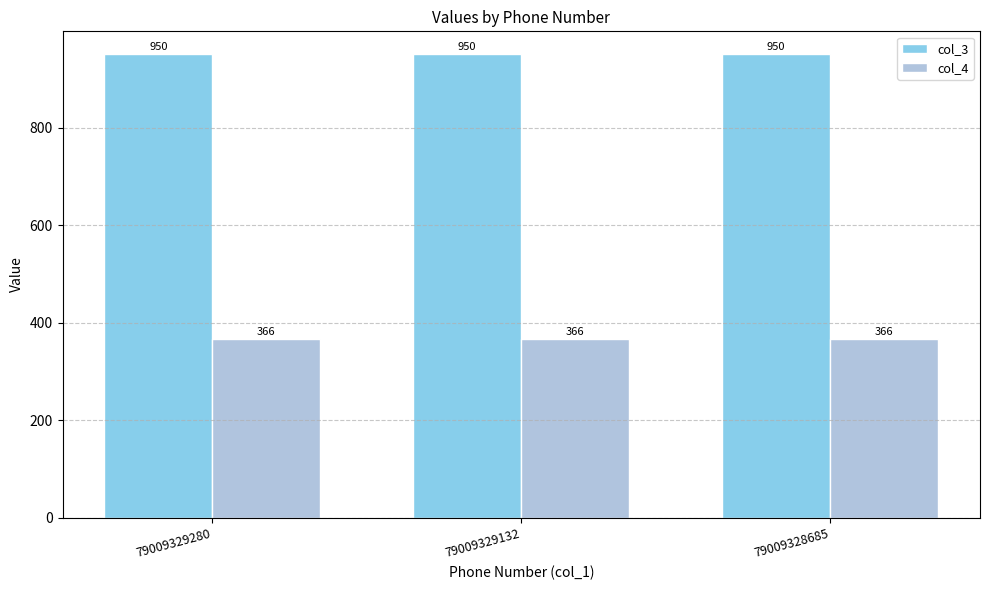

What is the minimum value for col_4?

366